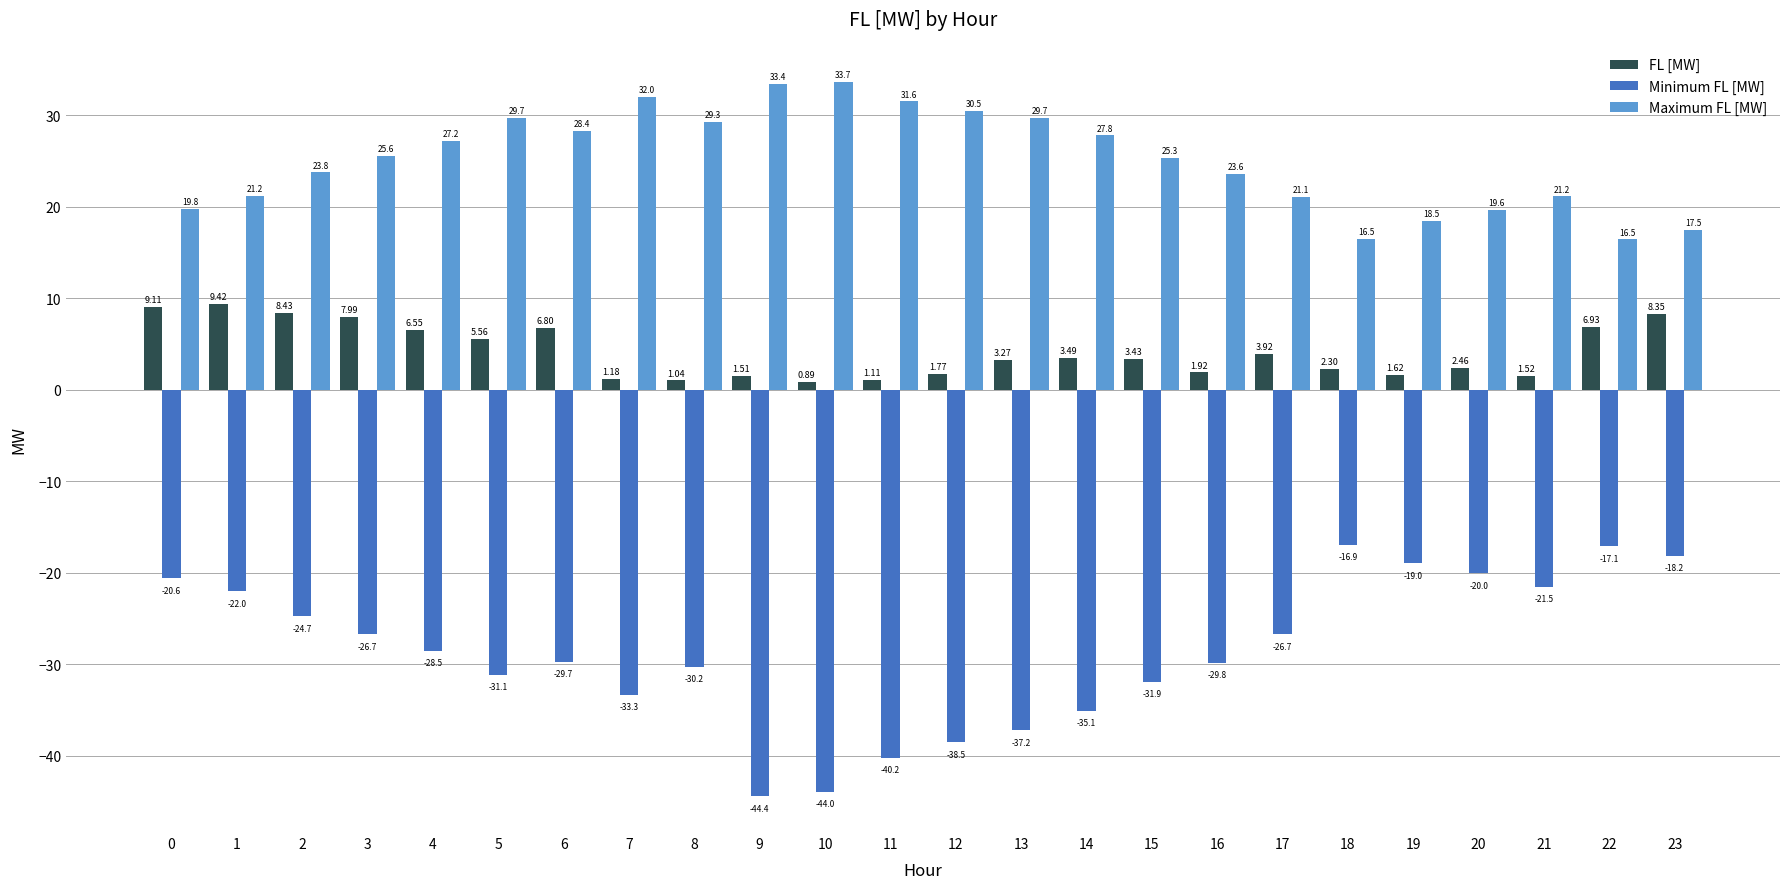

Rank the series by their maximum value, from lowest to highest.

Minimum FL [MW], FL [MW], Maximum FL [MW]